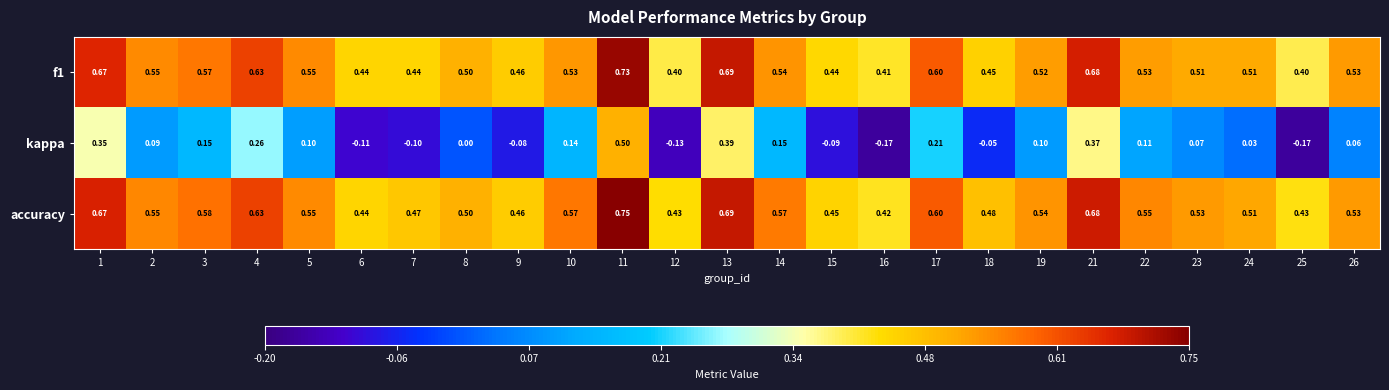

Which series has the largest total across all categories?

accuracy